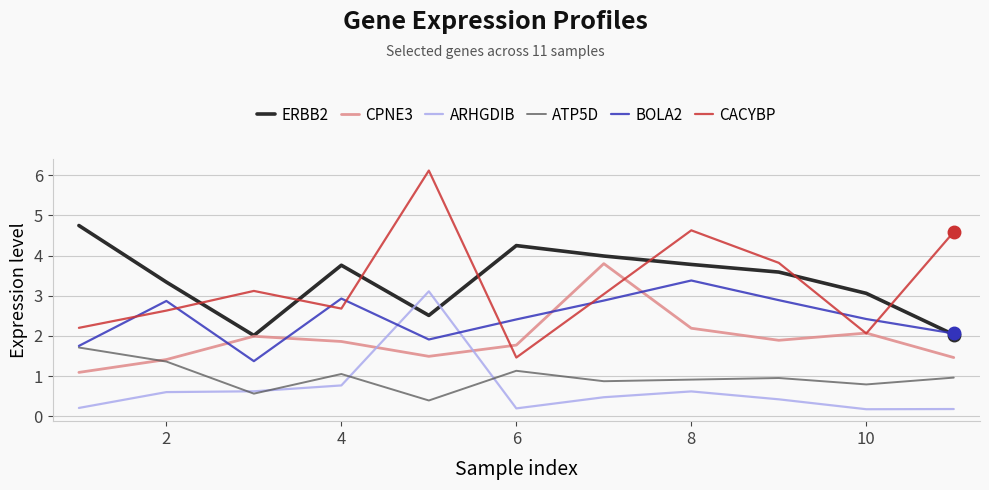

List the series in order of their peak value, highest first.

CACYBP, ERBB2, CPNE3, BOLA2, ARHGDIB, ATP5D